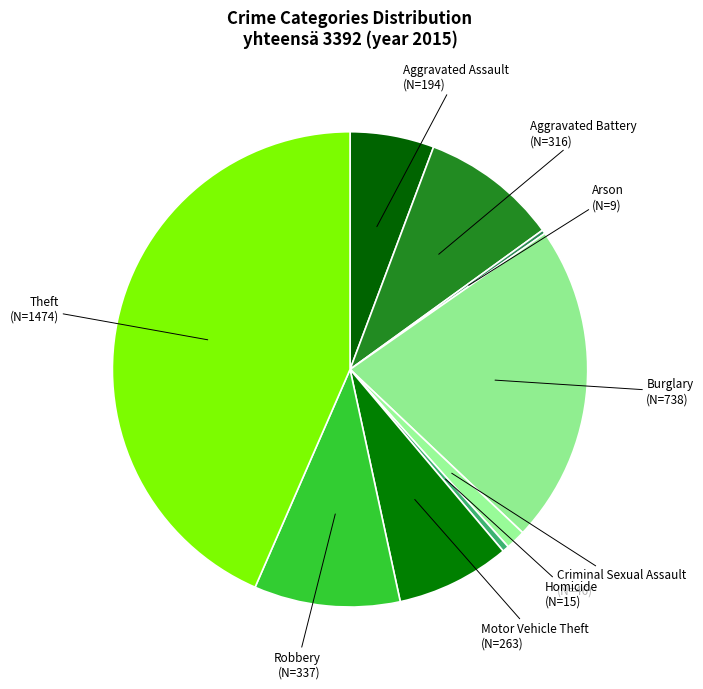

Combined, do Motor Vehicle Theft and Homicide account for over 50%?

No